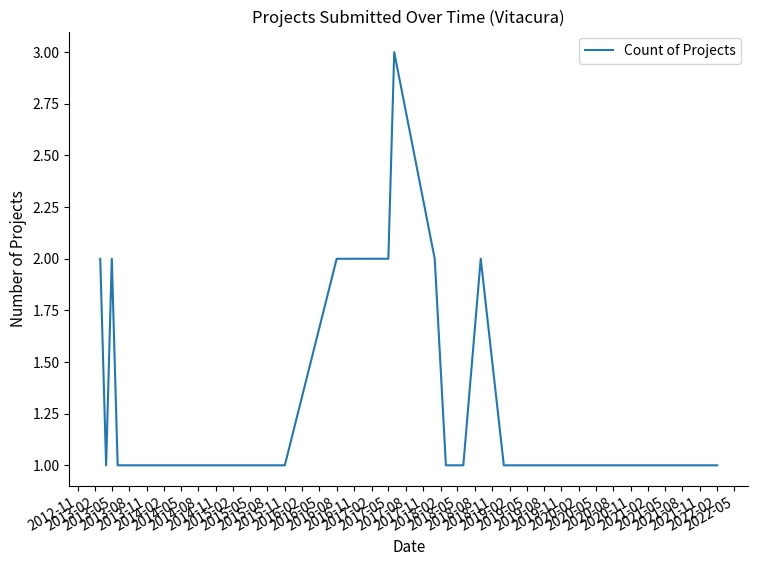

What is the maximum value shown in the chart?

3